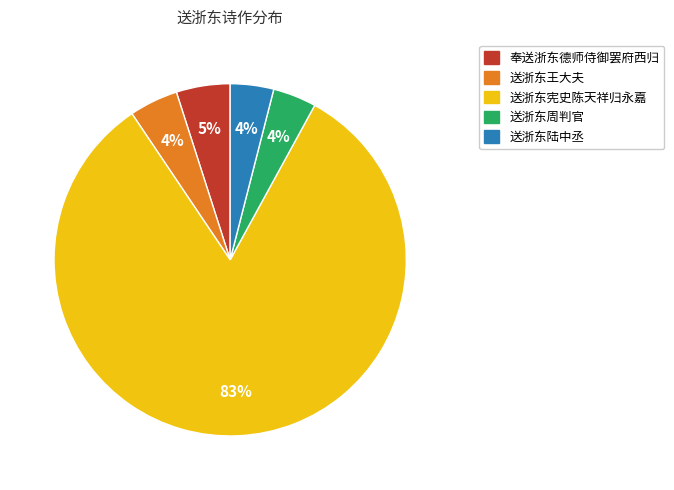

Count the number of slices in the pie.

5